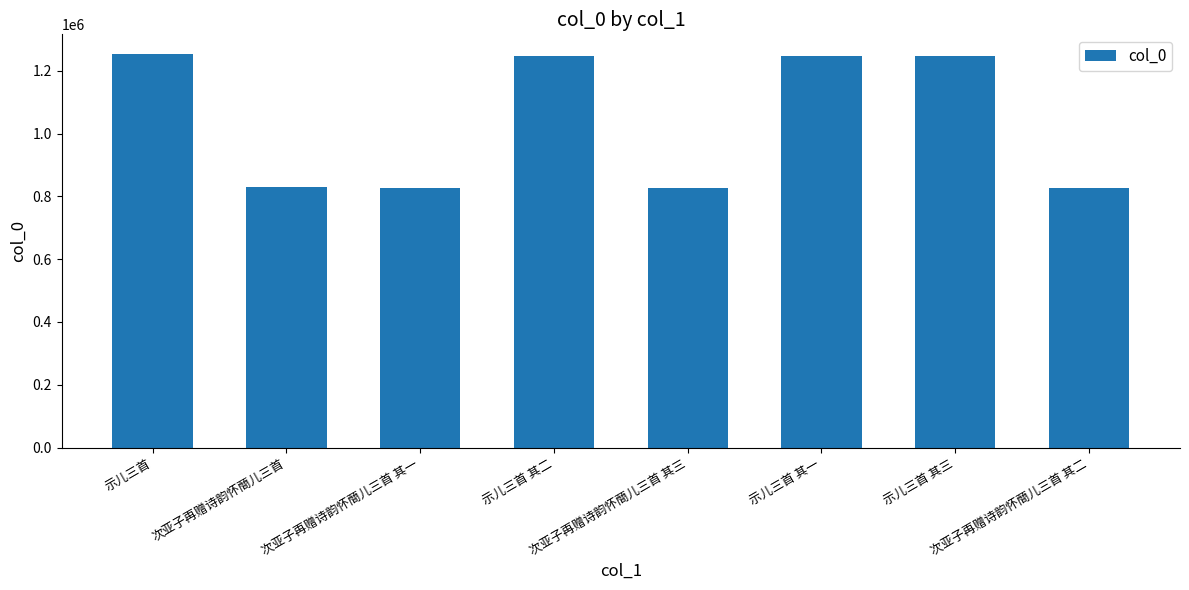

What is the sum of the values at 次亚子再赠诗韵怀蕳儿三首 其二 and 示儿三首 其三?

2075133